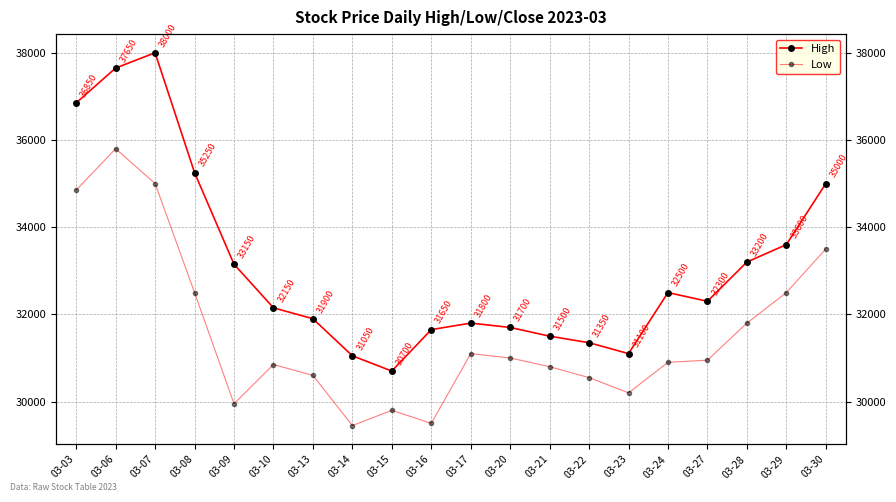

Which series has the largest total across all categories?

High